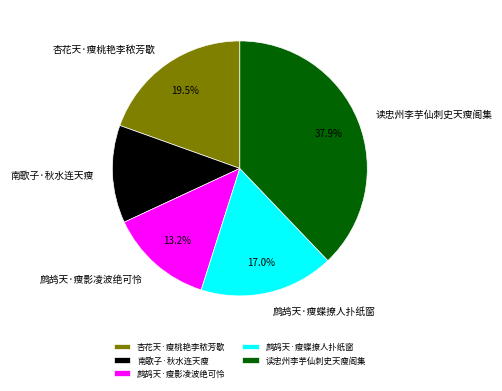

What percentage is the 鹧鸪天·瘦影凌波绝可怜 slice, to the nearest percent?

13%